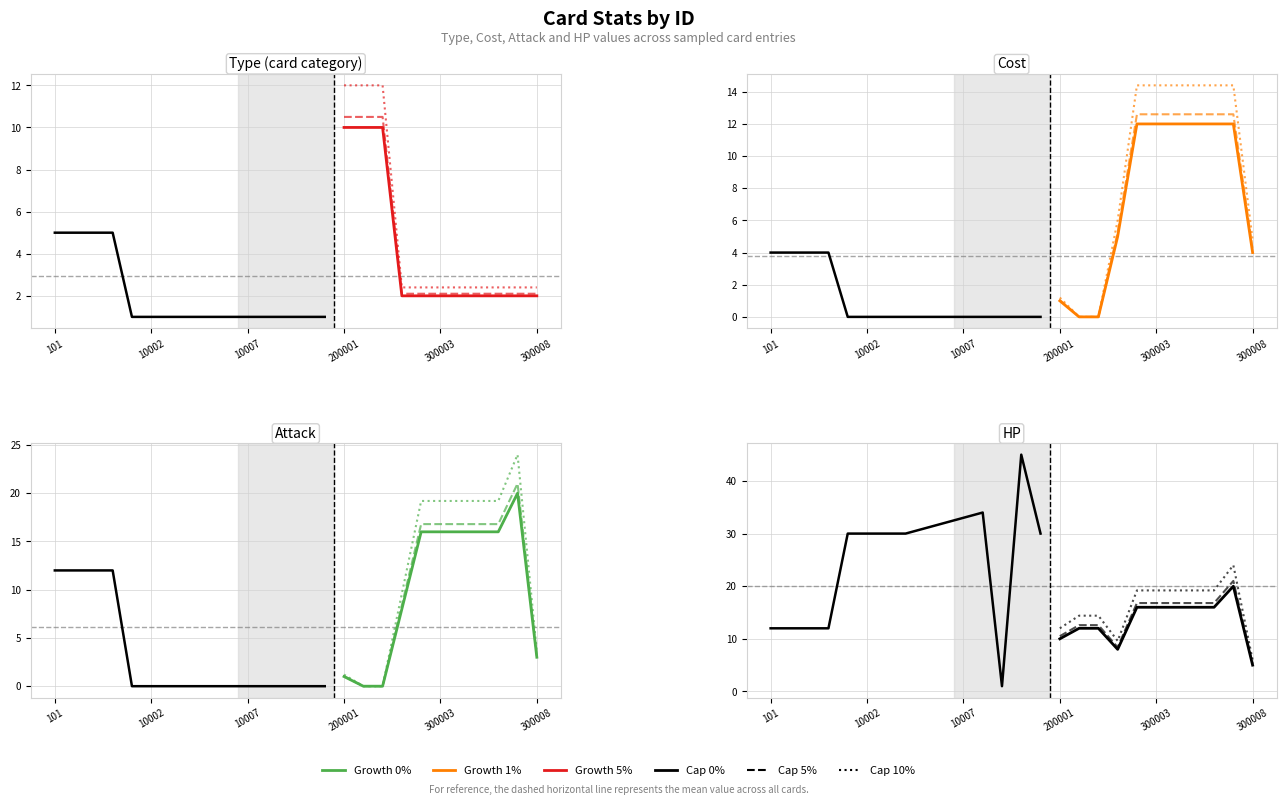

After their last crossing, which series has the higher values: Cost or Attack?

Cost